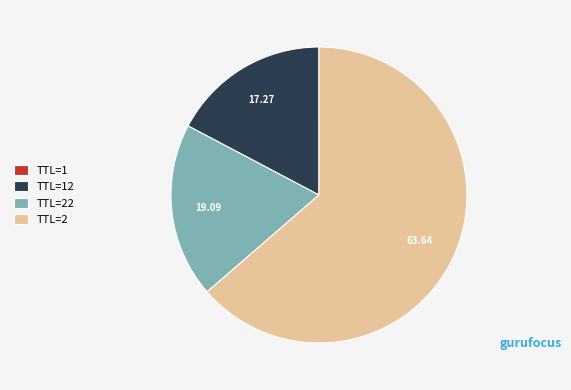

Is there a majority slice in this chart?

Yes